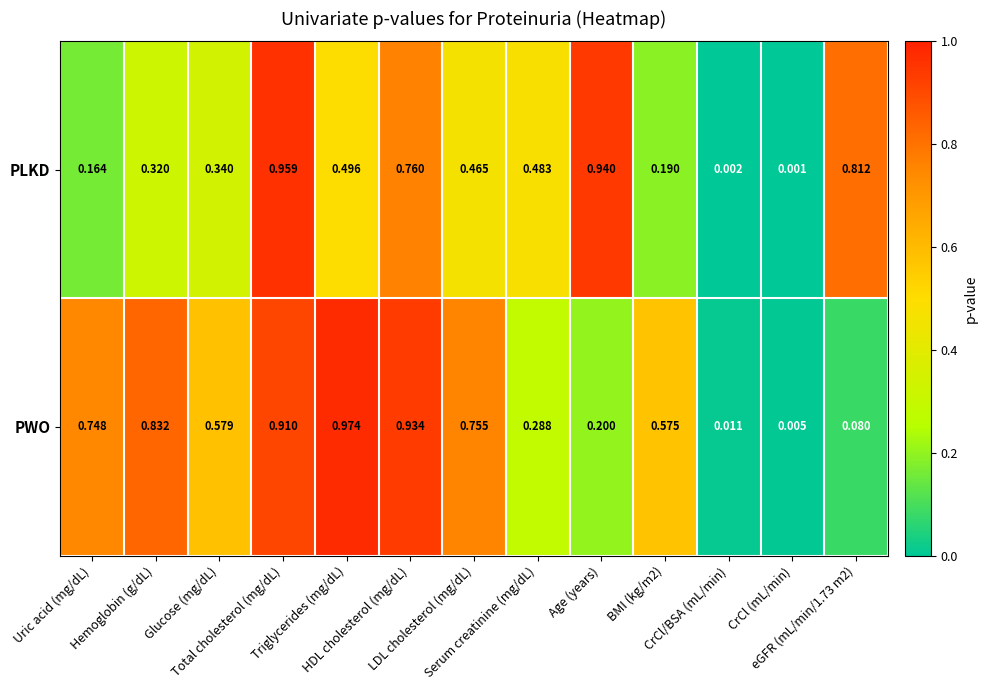

Which series has the largest range (max minus min)?

PWO